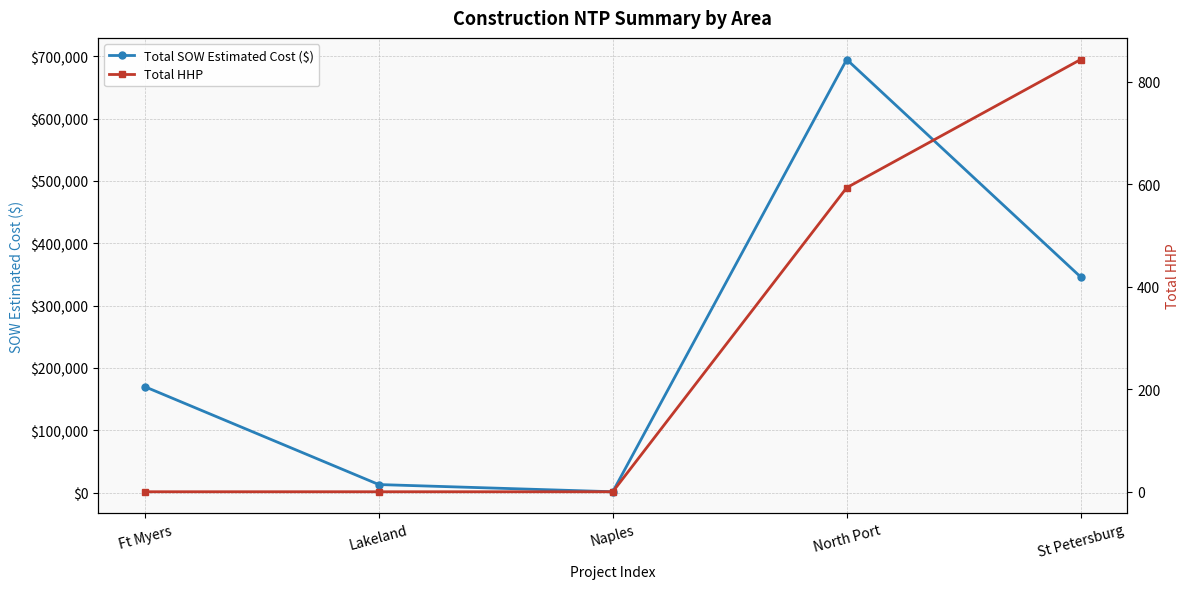

What is the average value of the Total SOW Estimated Cost ($) series?

244953.4